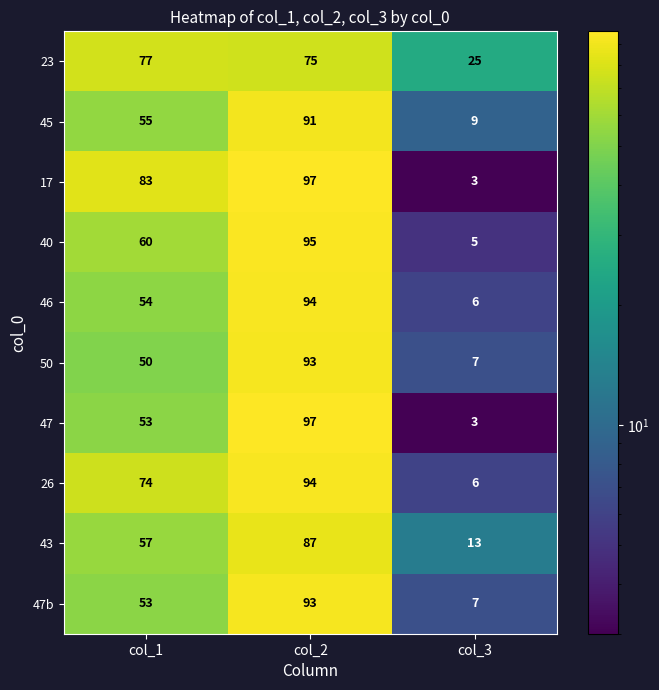

How many 17 values are between 3 and 97?

3